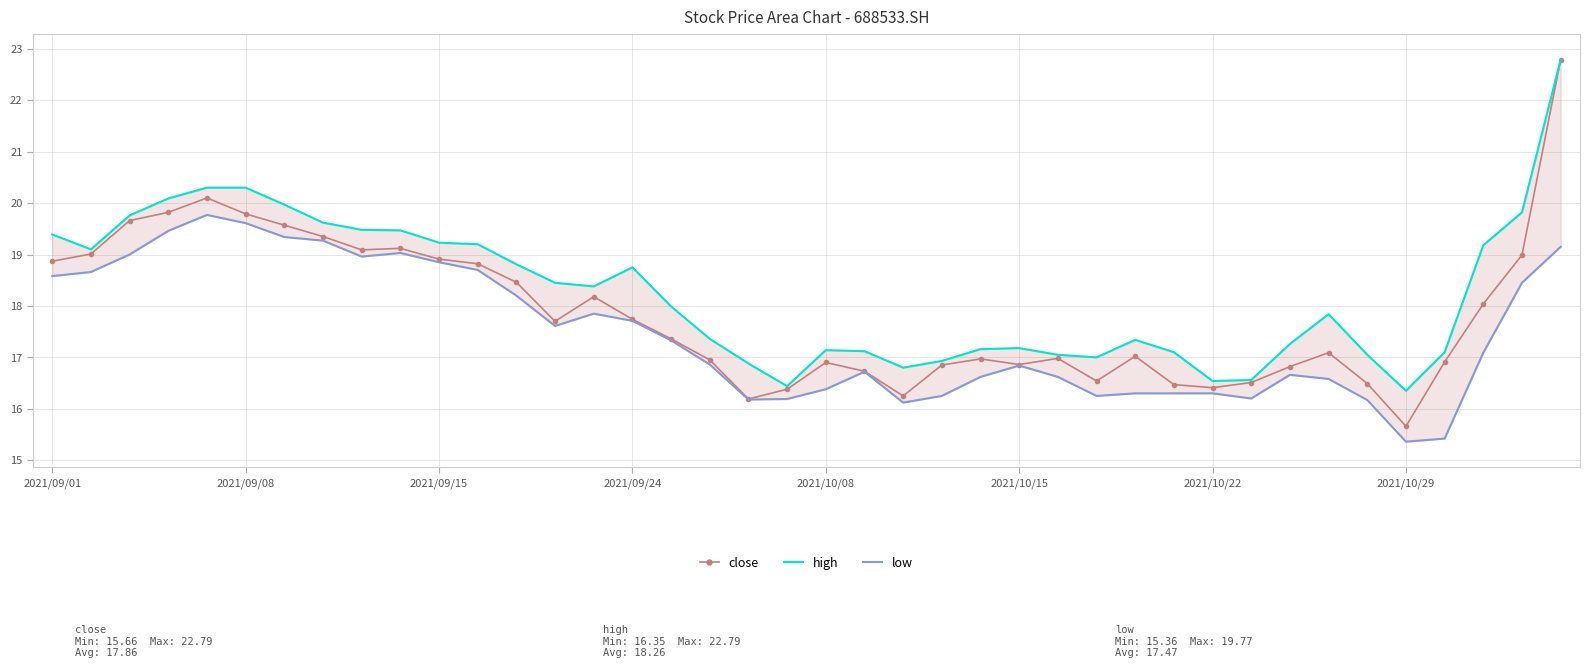

Count the number of data series in this chart.

3